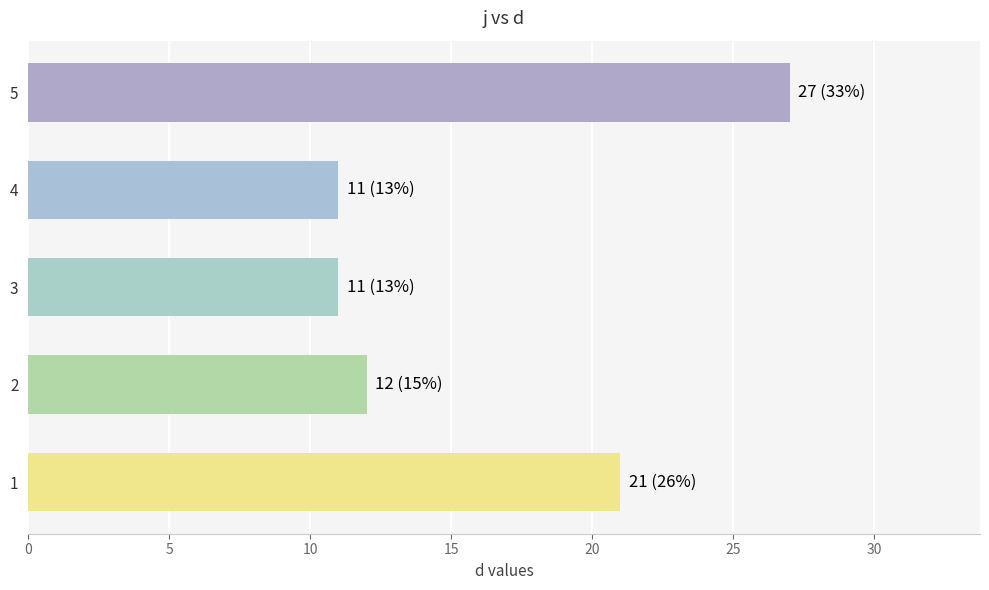

What is the difference between the second highest and minimum values?

10